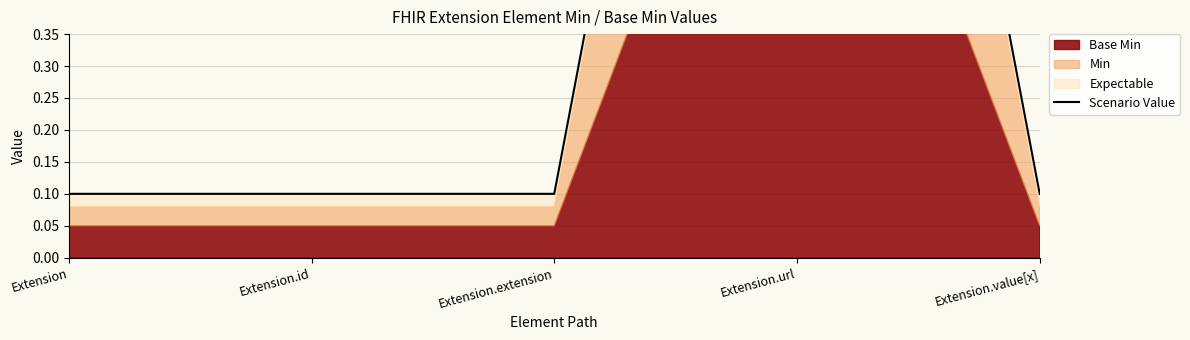

What position from the left is Extension.extension?

3